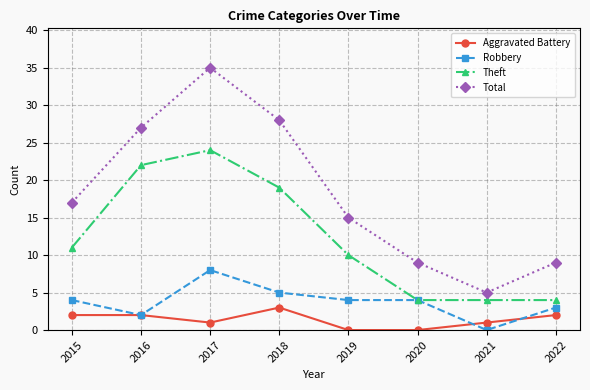

Rank the series at 2015 from lowest to highest value.

Aggravated Battery, Robbery, Theft, Total